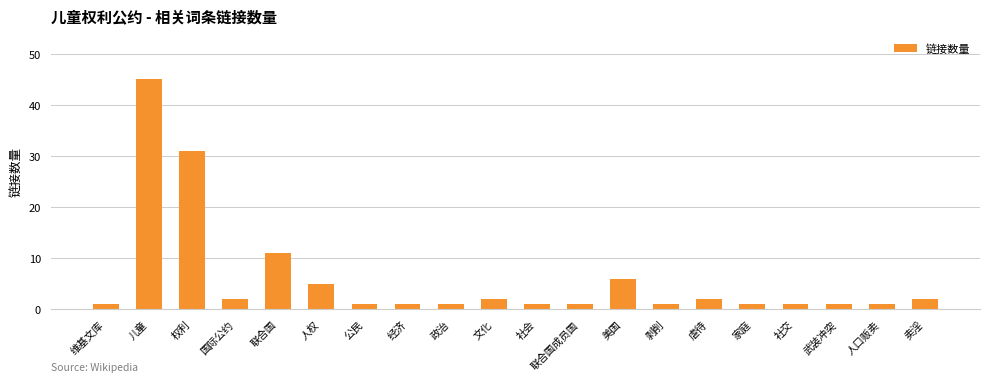

What is the sum of all values?

117